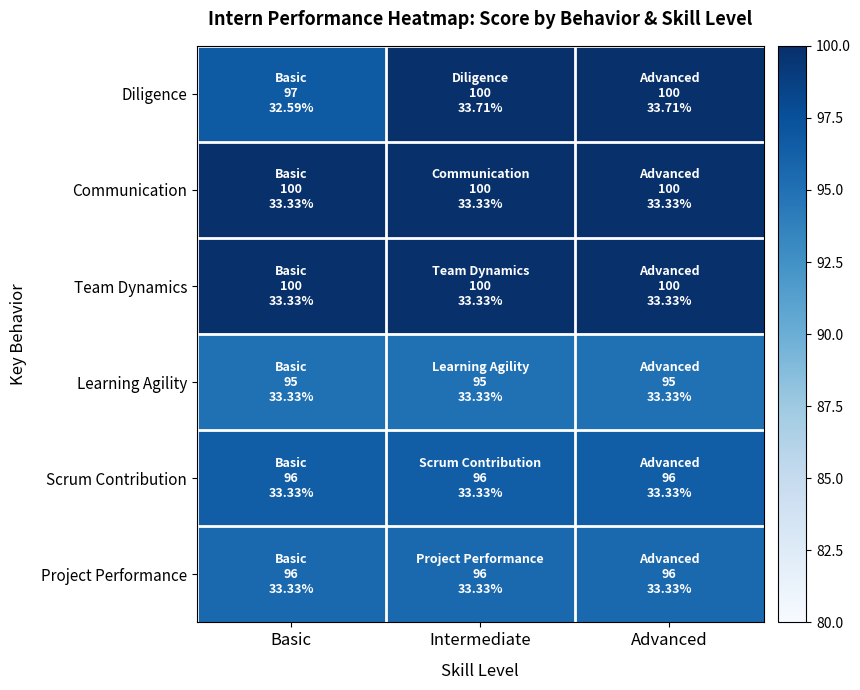

At how many categories does at least one series exceed 97?

3